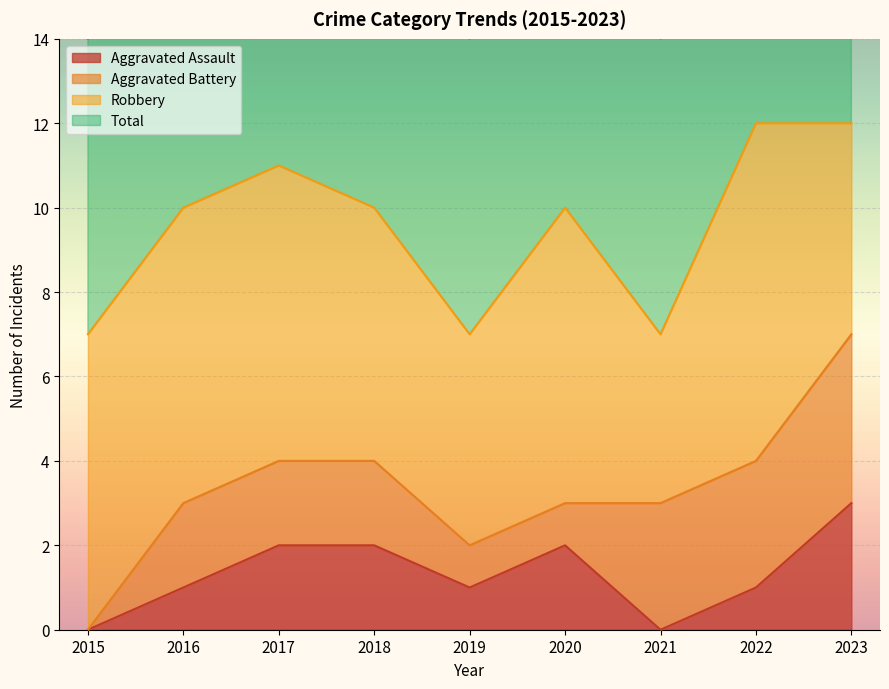

Where is Aggravated Assault nearest to the value 1?

2016